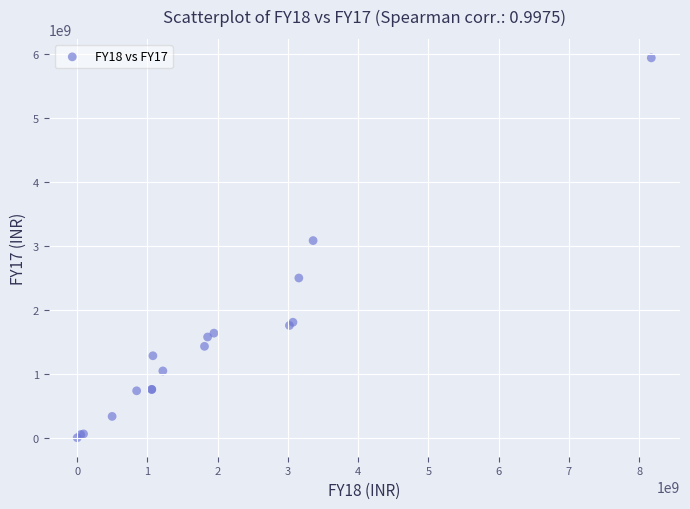

What Y value in the scatter plot is closest to 2966508141?

3079233521